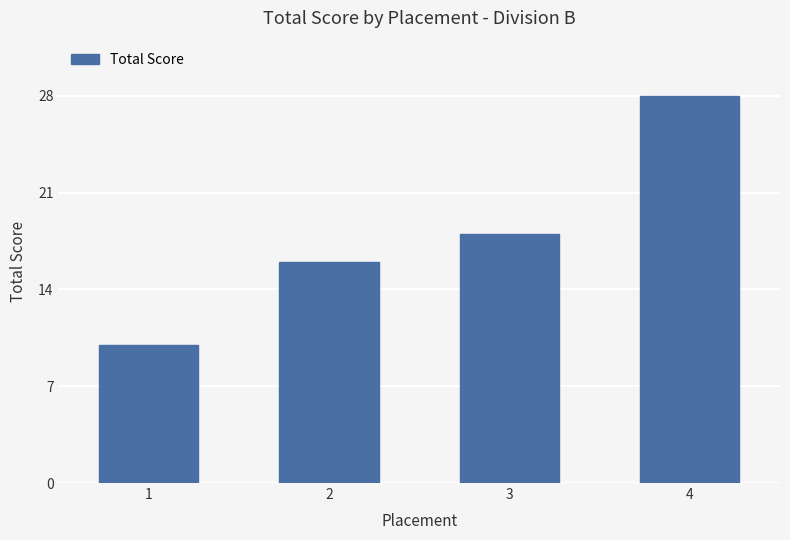

Rank the categories by value from lowest to highest.

1, 2, 3, 4